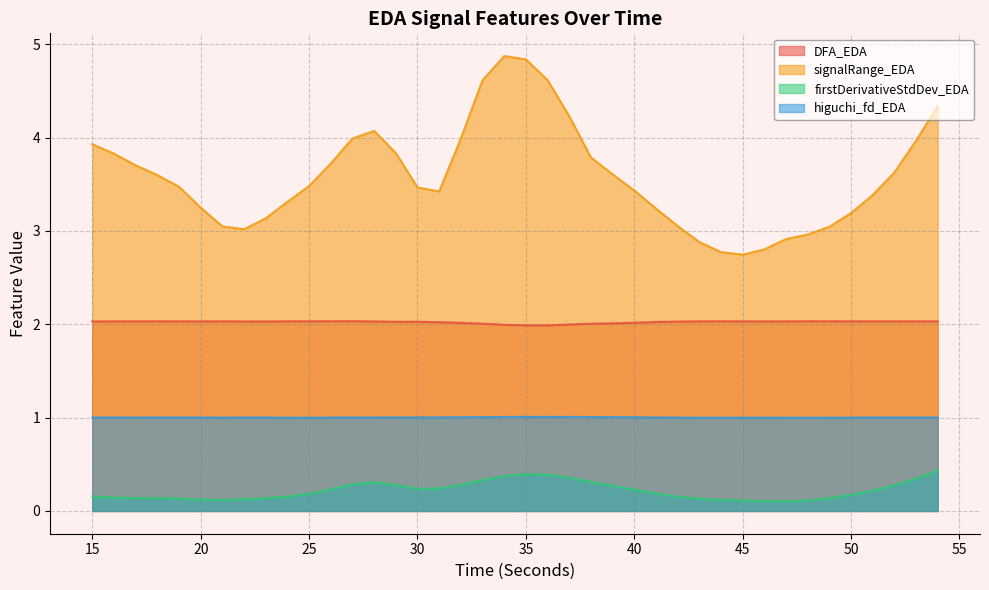

The higuchi_fd_EDA series shows 1.0 at 46. True or false?

True